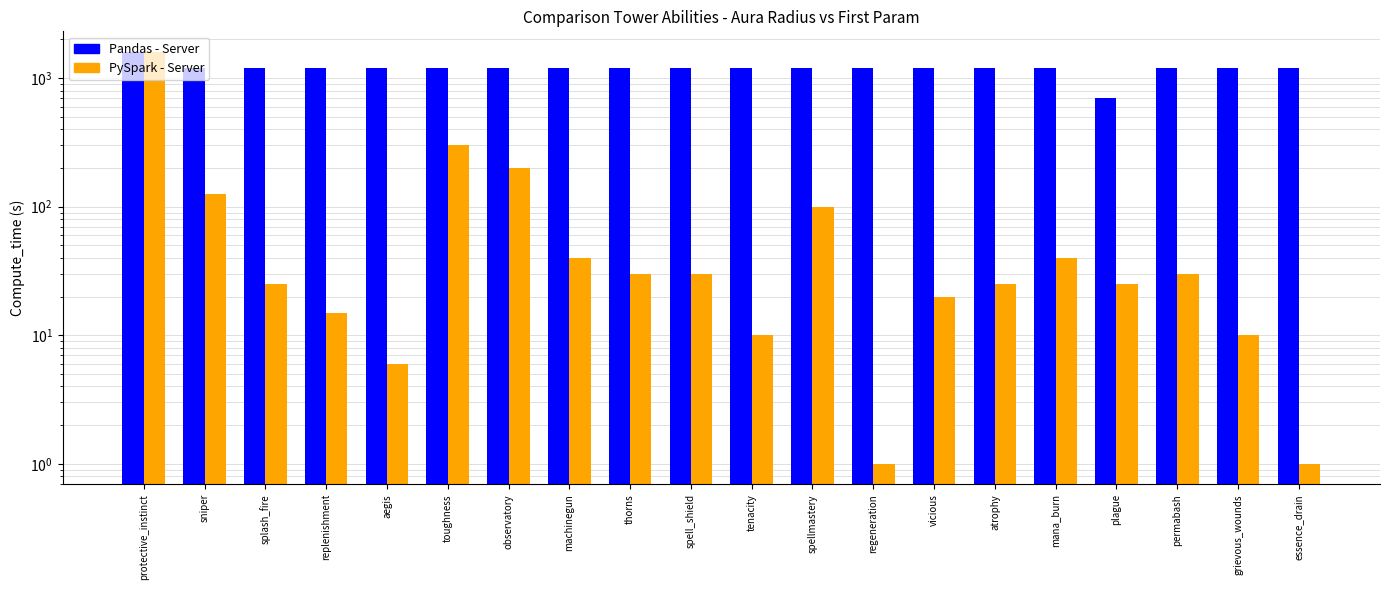

Does the chart contain any negative values?

No